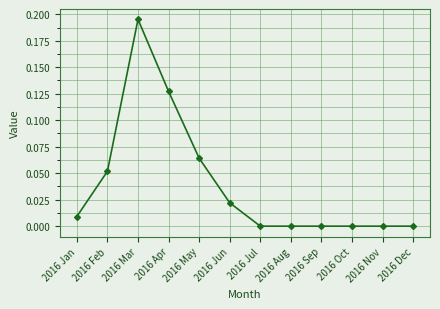

True or false: the data shows -0.1 at 2016 Oct.

False